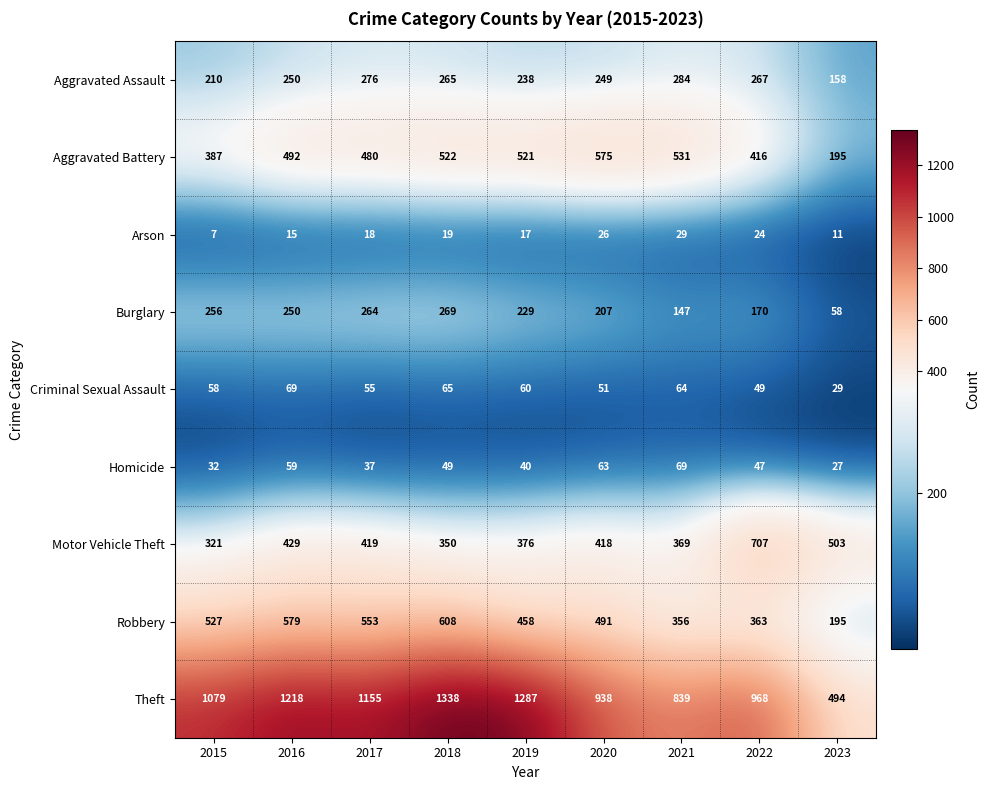

What is the sum of all Aggravated Assault values?

2197